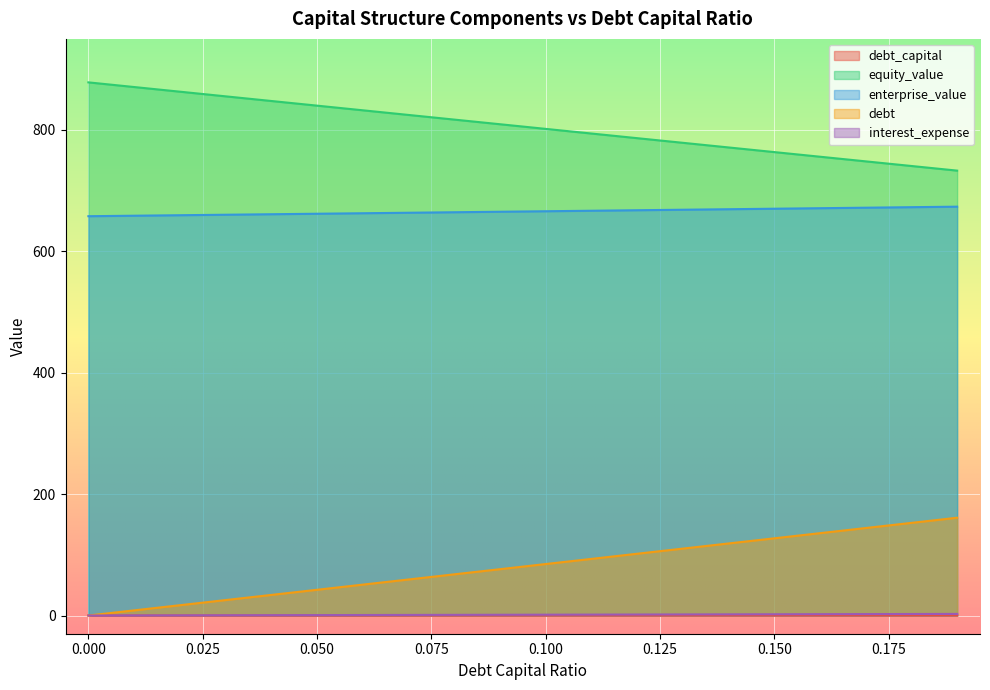

What is the greatest value displayed?

878.4